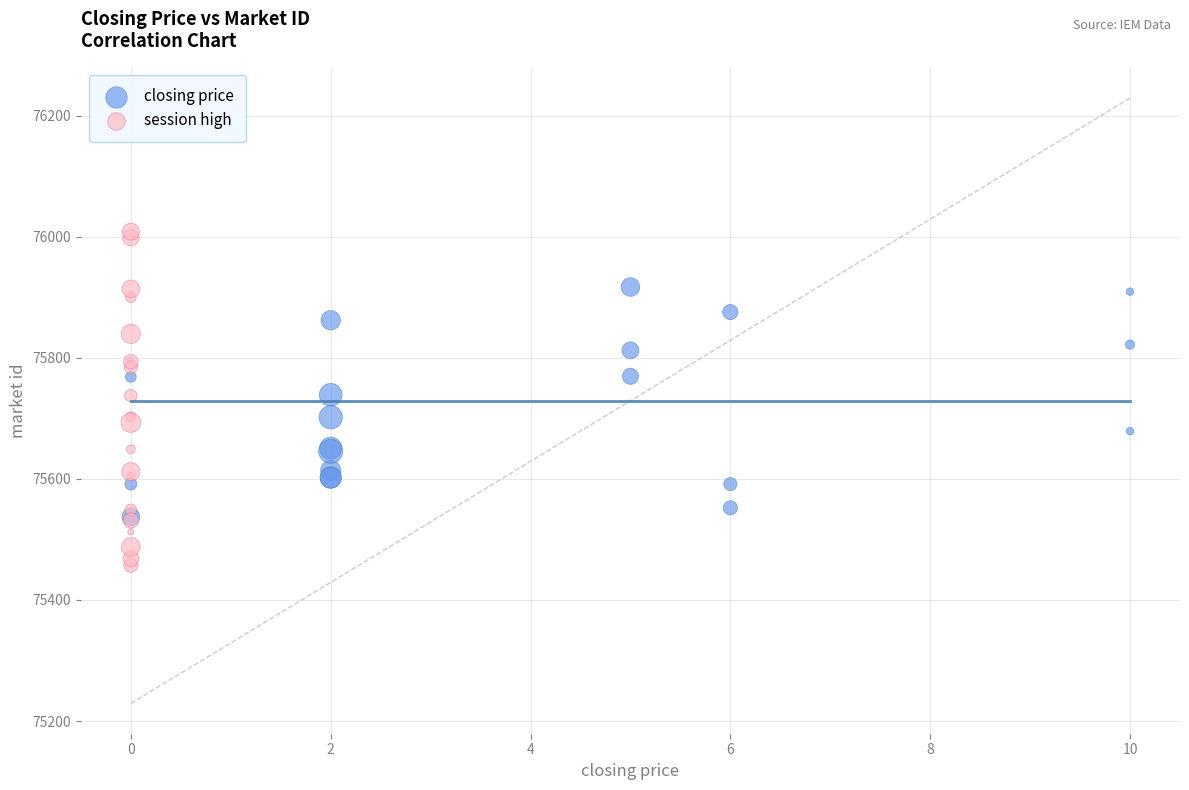

Which series has the largest Y range (max minus min)?

session high